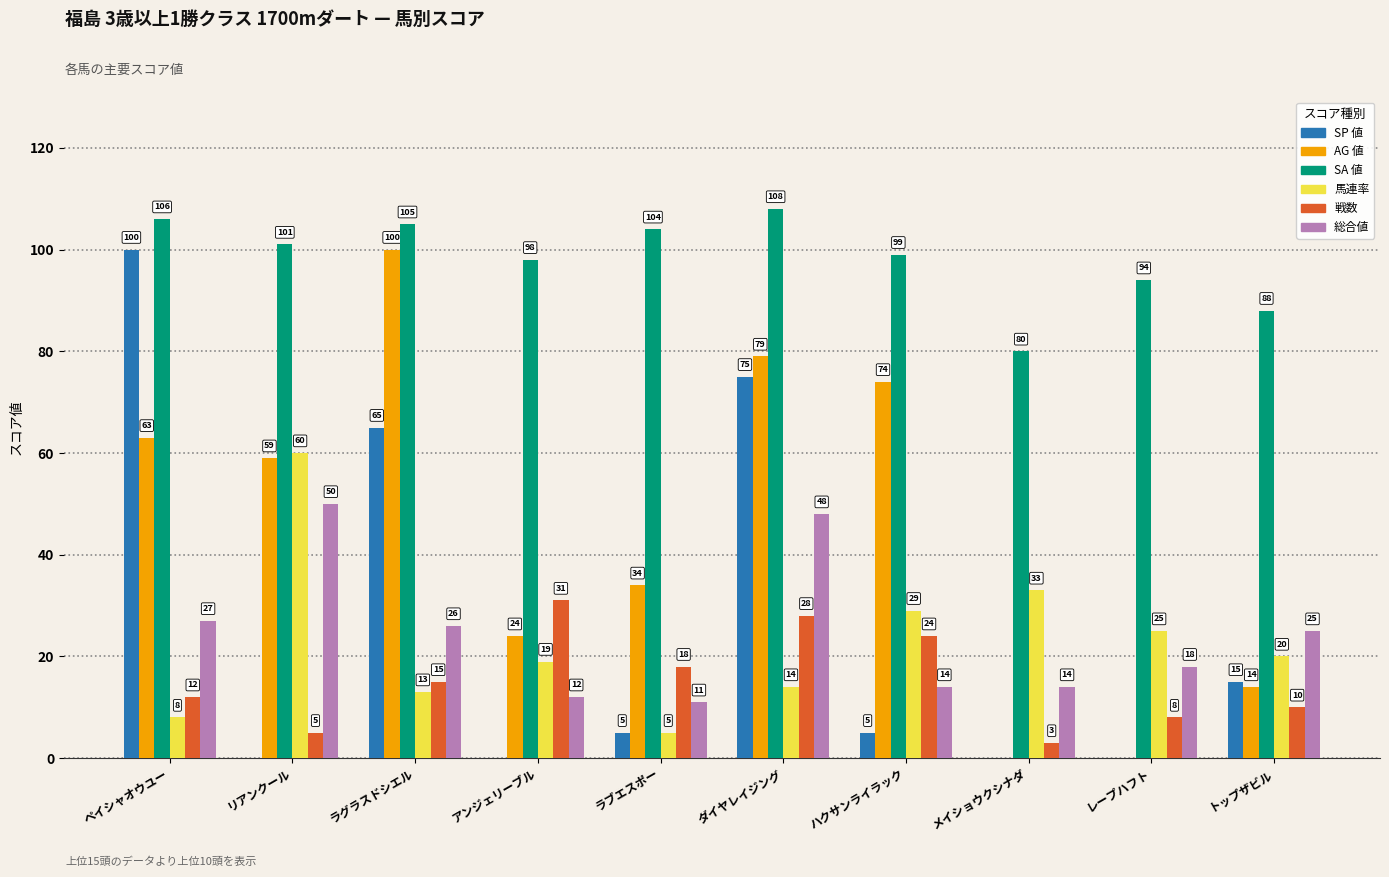

Which category has the highest value in the AG 値 series?

ラグラスドシエル